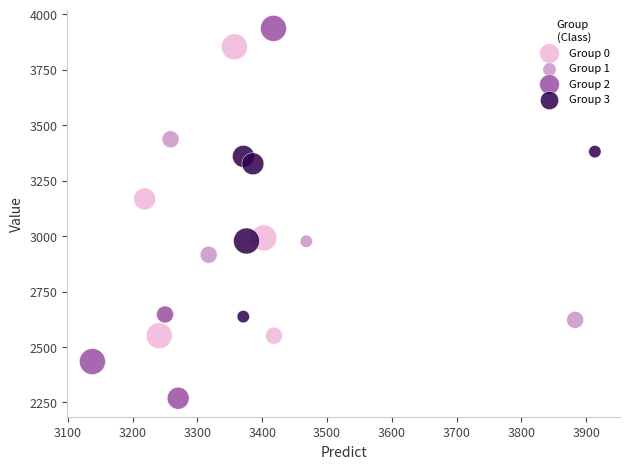

Which series contains the highest Y value?

Group 2